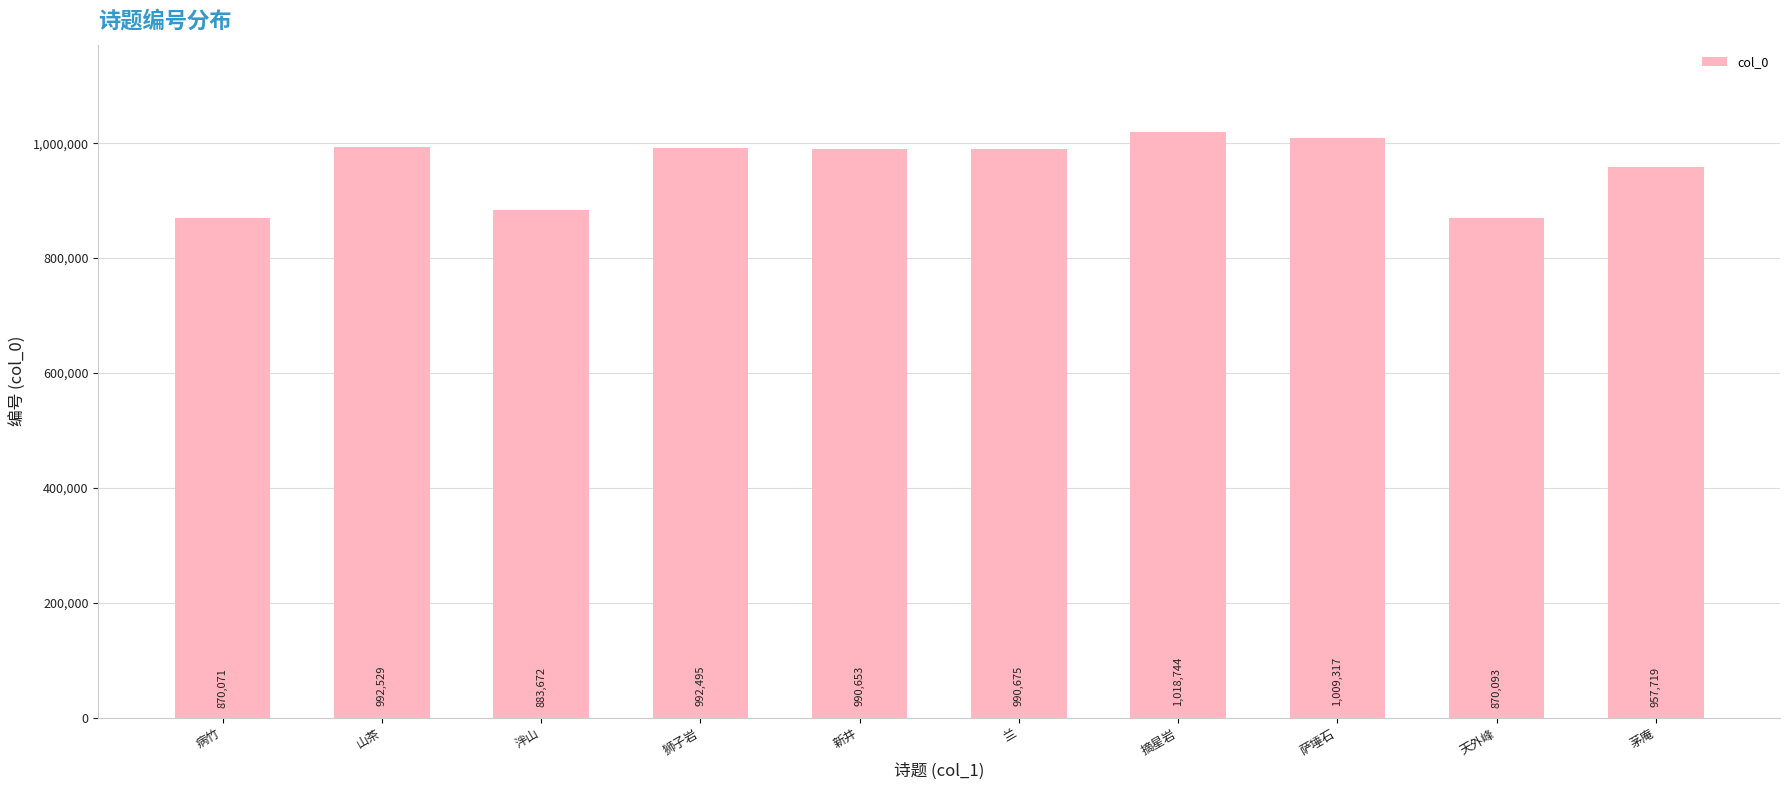

Reading right to left, what are all the values shown in this chart?

957719	870093	1009317	1018744	990675	990653	992495	883672	992529	870071